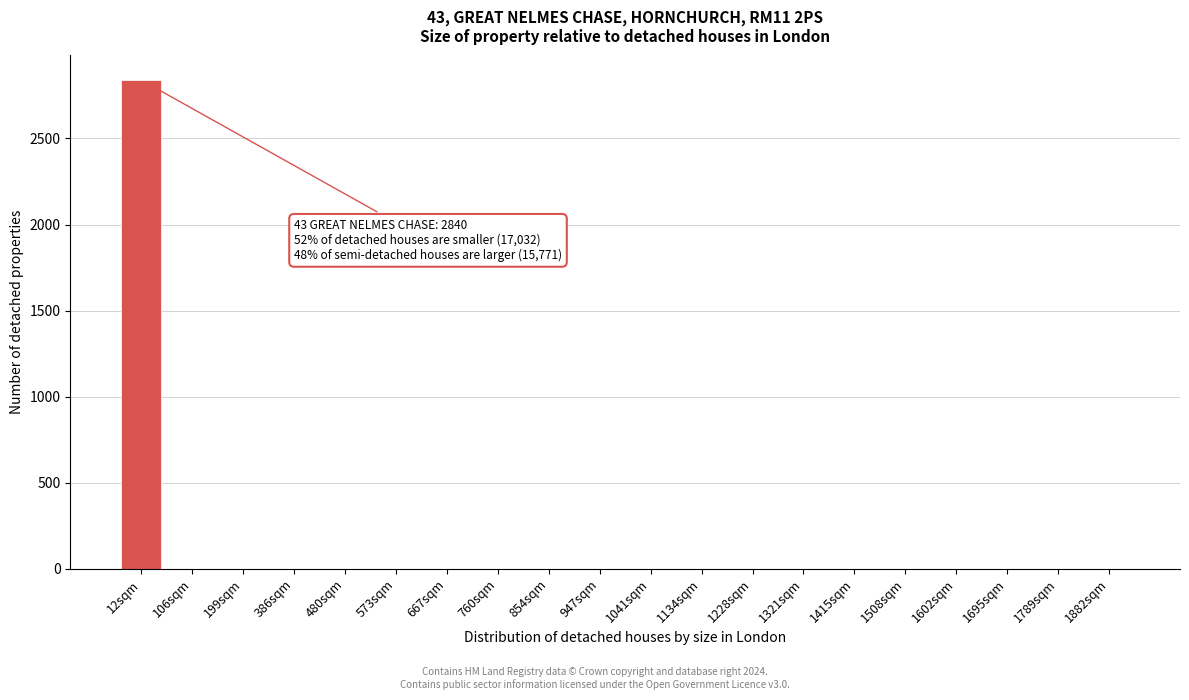

Reading left to right, what are all the values shown in this chart?

12sqm=2840	106sqm=0	199sqm=0	386sqm=0	480sqm=0	573sqm=0	667sqm=0	760sqm=0	854sqm=0	947sqm=0	1041sqm=0	1134sqm=0	1228sqm=0	1321sqm=0	1415sqm=0	1508sqm=0	1602sqm=0	1695sqm=0	1789sqm=0	1882sqm=0